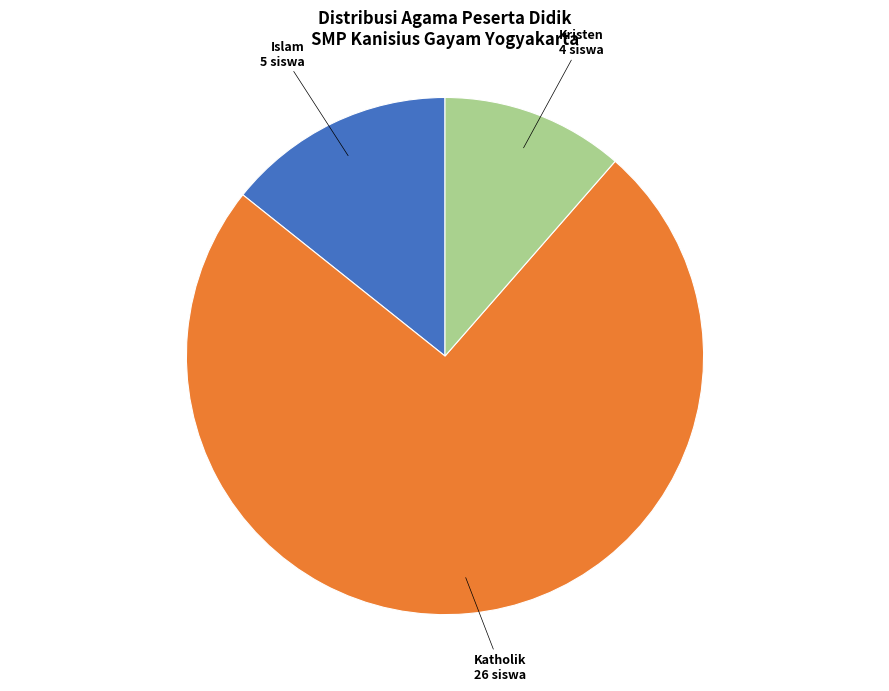

Is there a majority slice in this chart?

Yes